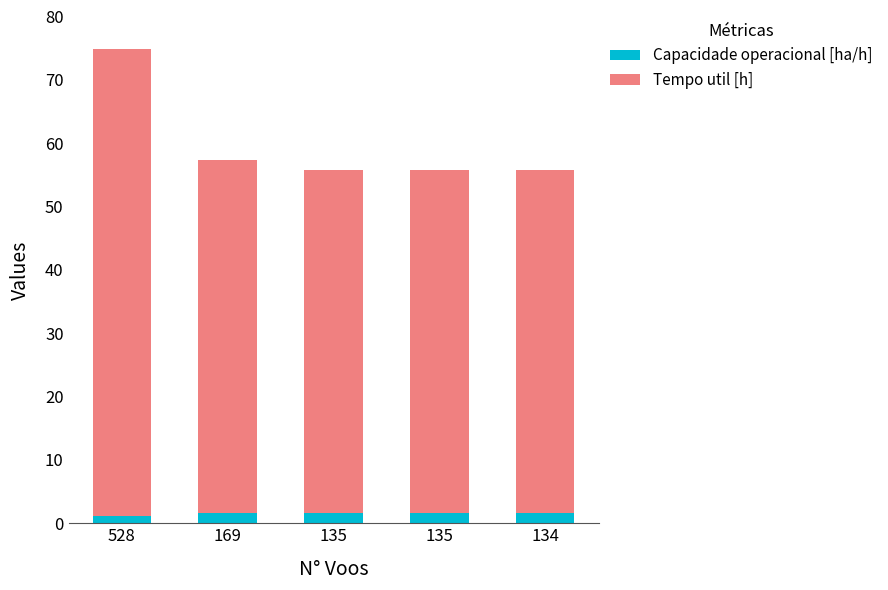

At 135, list the series in order from largest to smallest.

Tempo util [h], Capacidade operacional [ha/h]